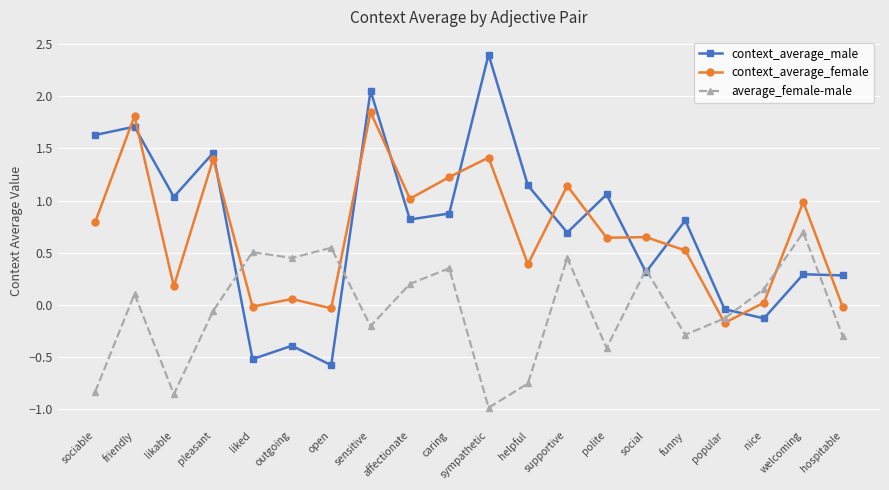

At how many categories does at least one series exceed 0?

19